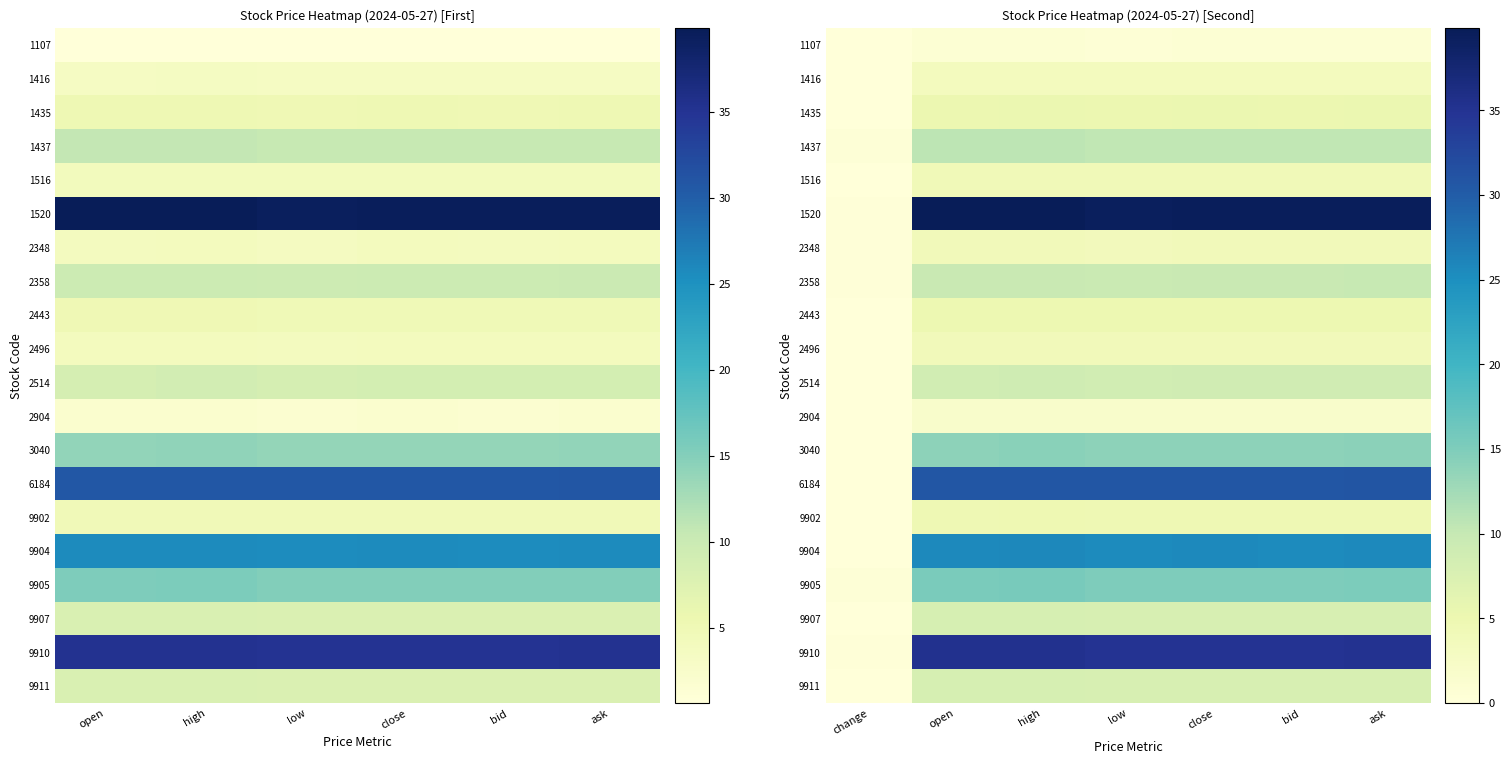

The 1520 series shows 57.7 at open. True or false?

False